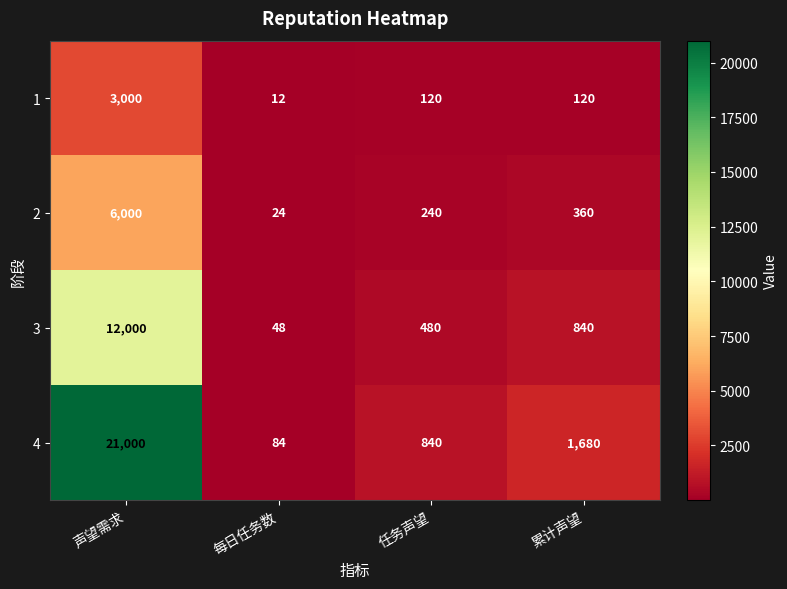

Rank the categories by 2 value from highest to lowest.

声望需求, 累计声望, 任务声望, 每日任务数